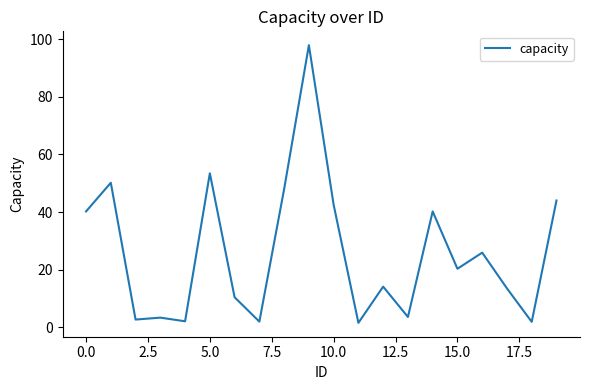

Is this an area chart (filled region under the line)?

No